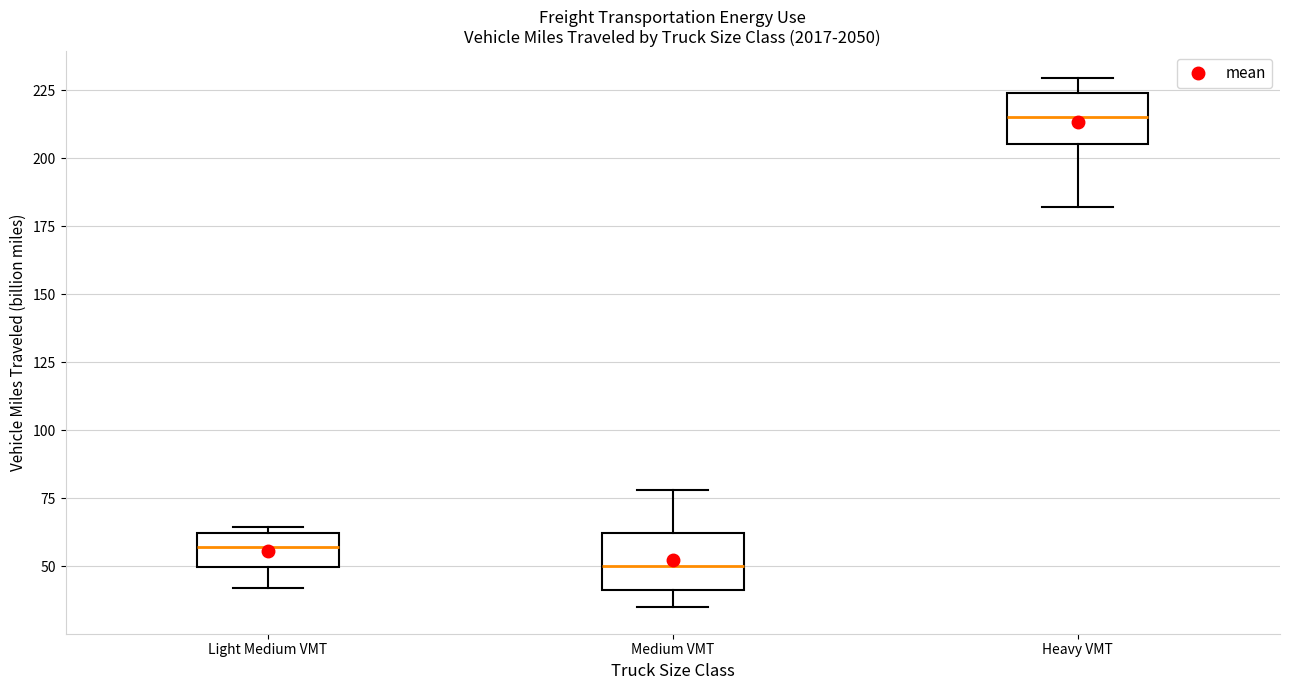

Where does the upper whisker of the box for Heavy VMT end on the y-axis? The values are not printed on the chart, so give them approximately, as read against the axis.

230